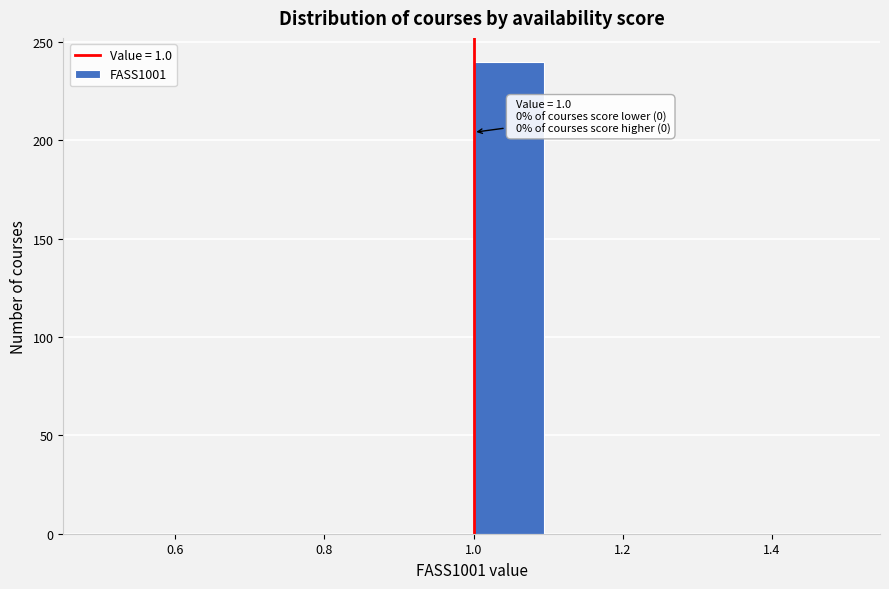

Over which range of the x-axis is the bar tallest?

1.0 to 1.1